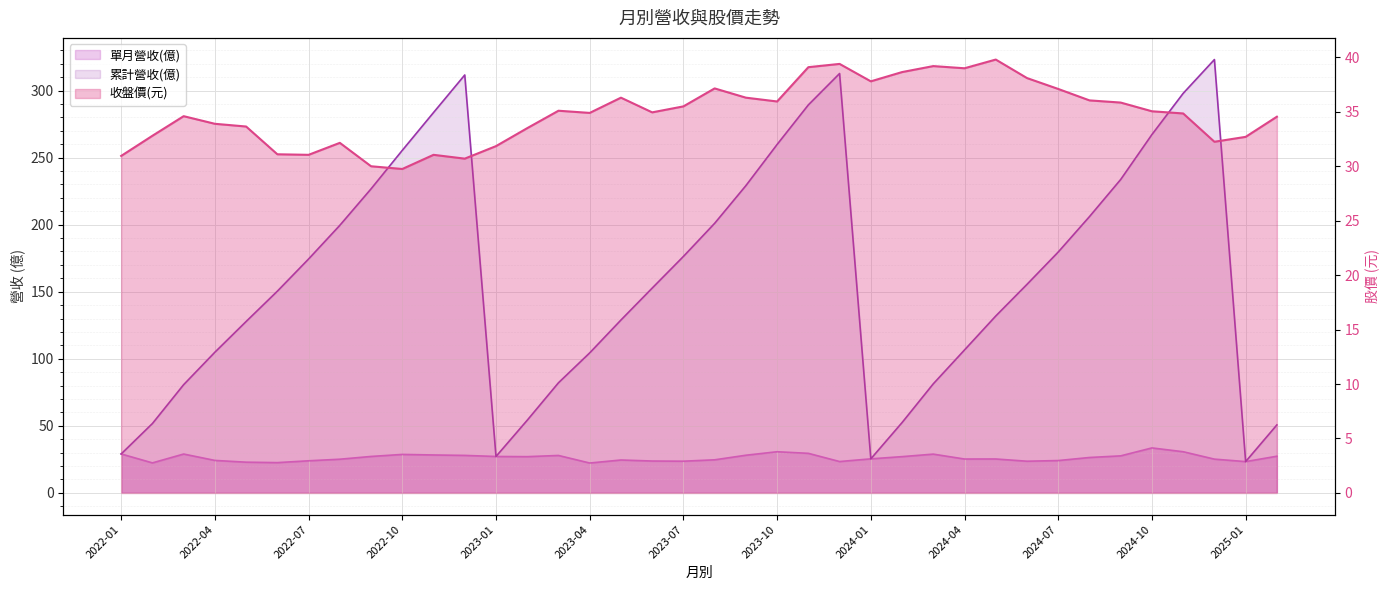

How many interior local peaks does the 收盤價(元) series have?

9